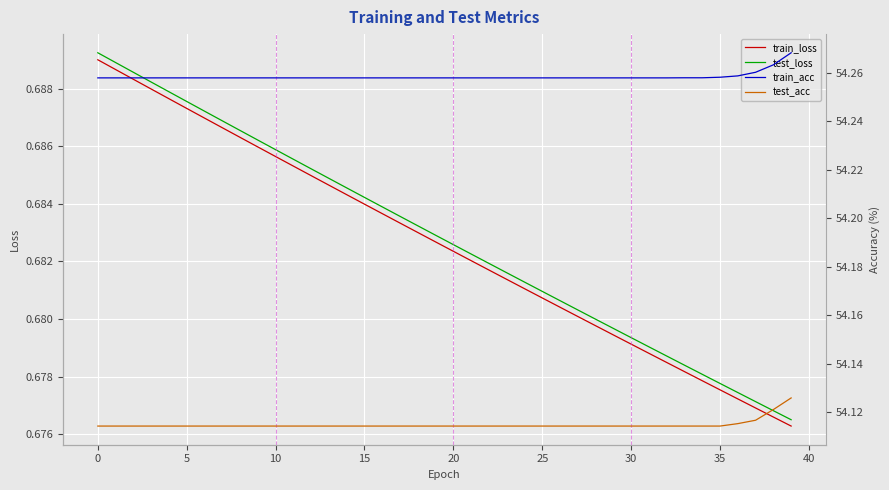

How many data points does each series have?

40